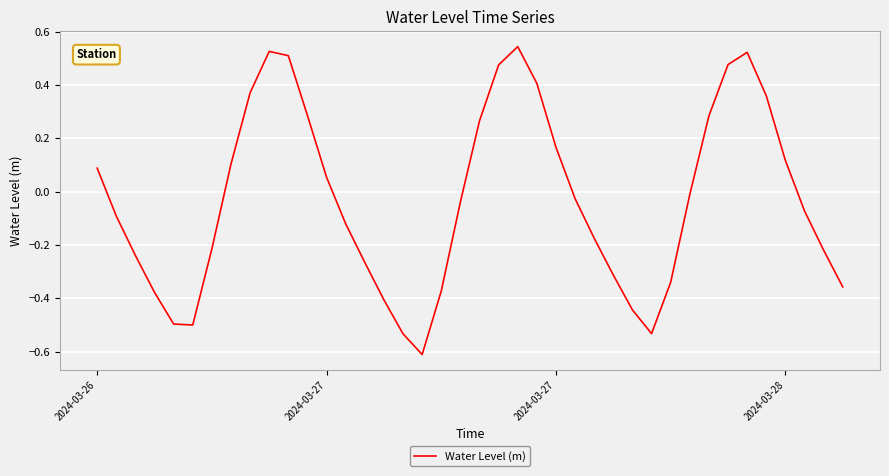

How many positive values are there?

17